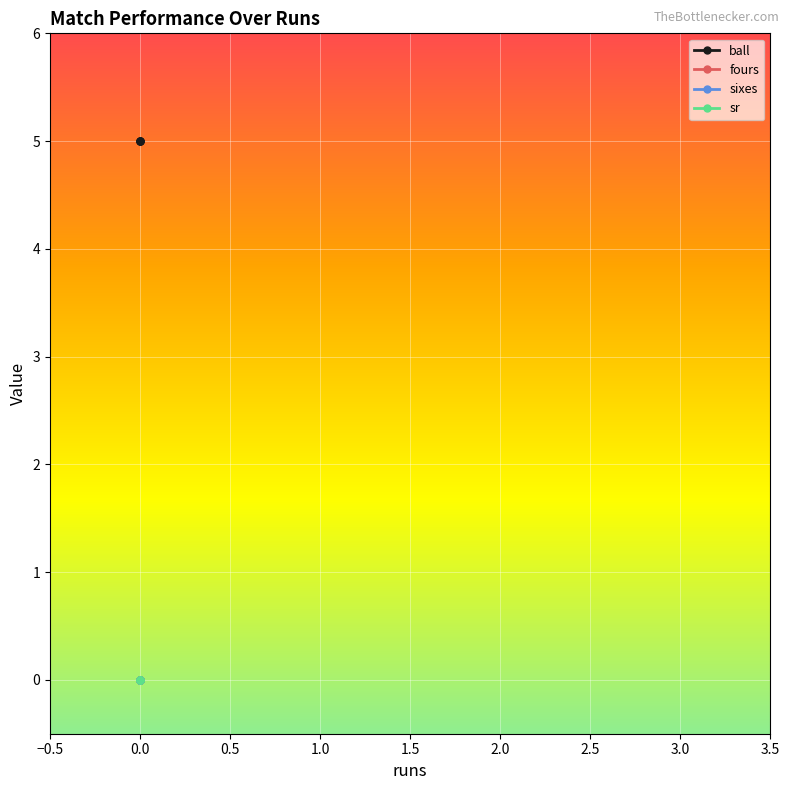

True or false: sr has more than 2 interior local peaks.

False